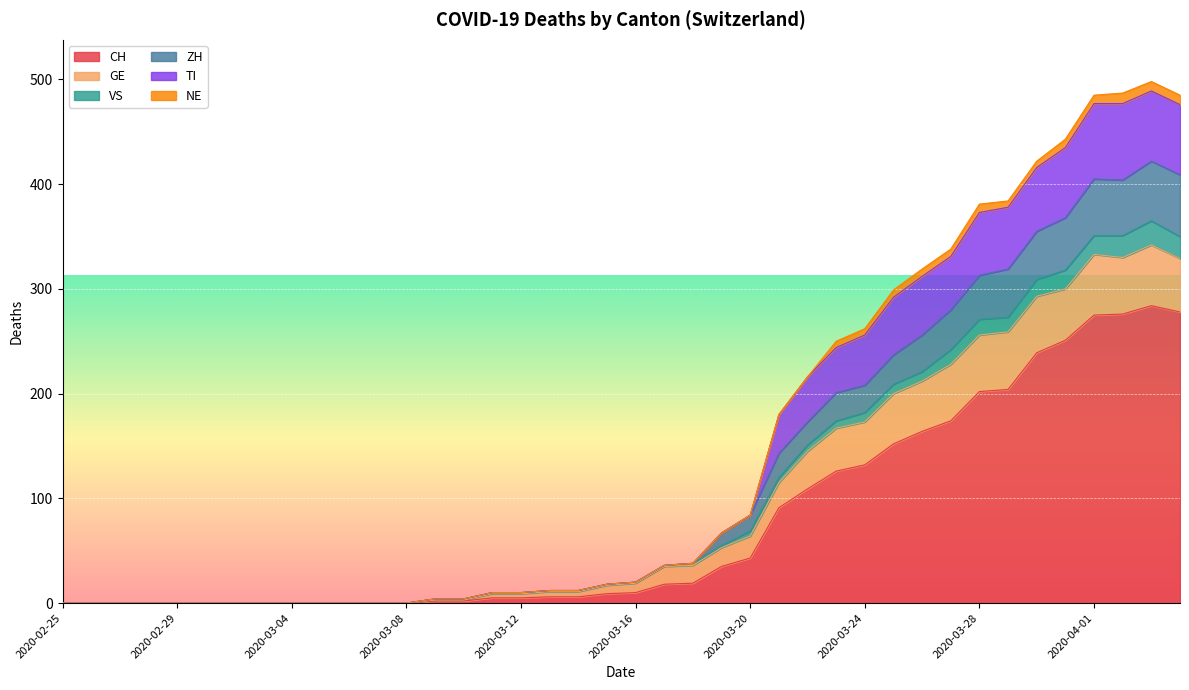

What is the label of the 1st point from the right?

2020-04-04